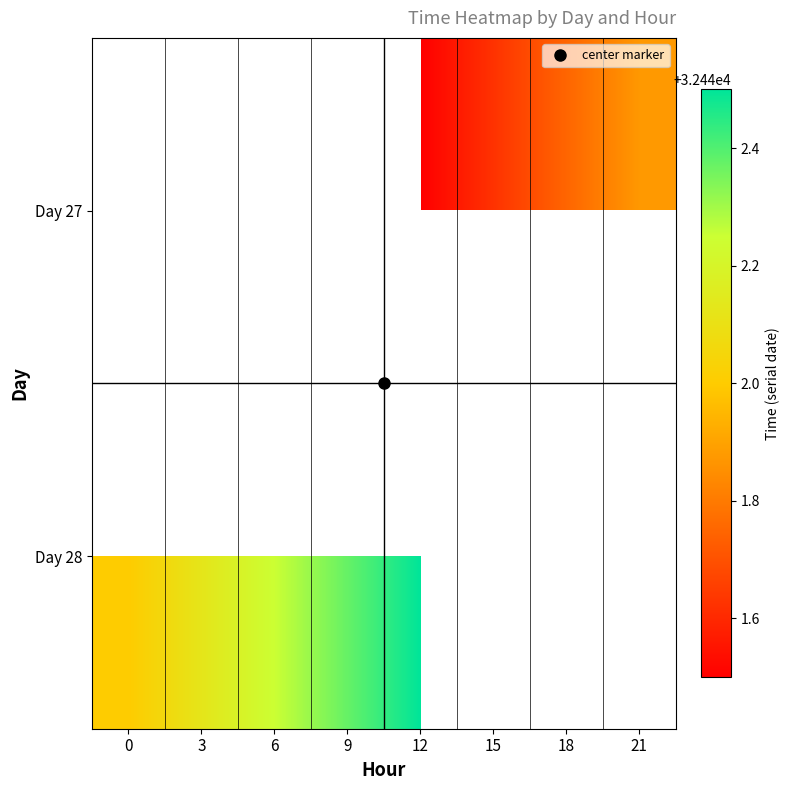

What is the maximum value shown in the chart?

32442.5